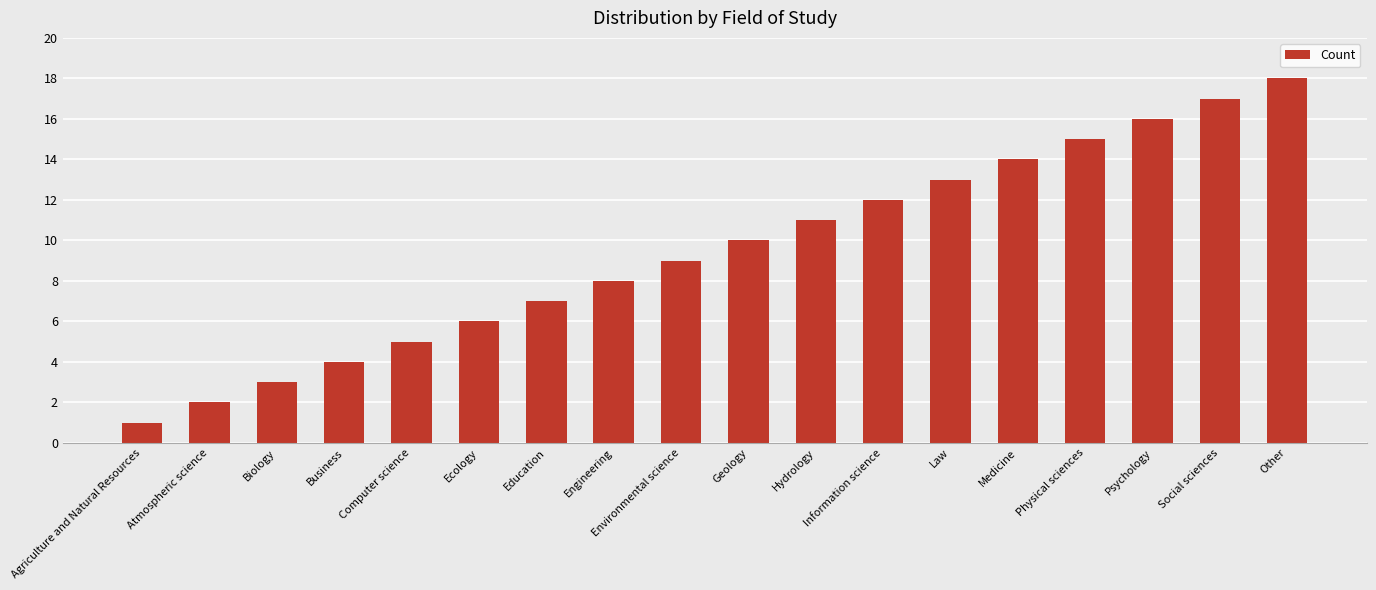

Reading right to left, extract all data points from this chart.

18	17	16	15	14	13	12	11	10	9	8	7	6	5	4	3	2	1